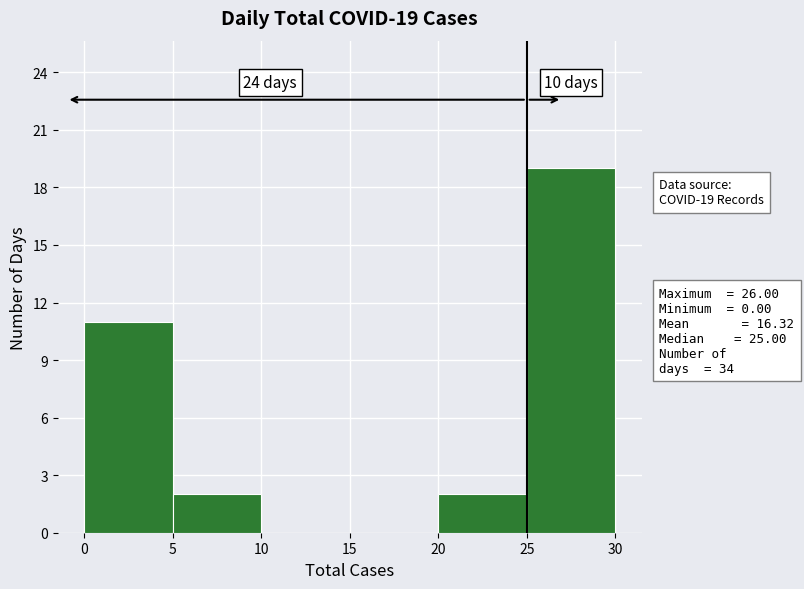

Over which range of the x-axis is the bar tallest?

25 to 30